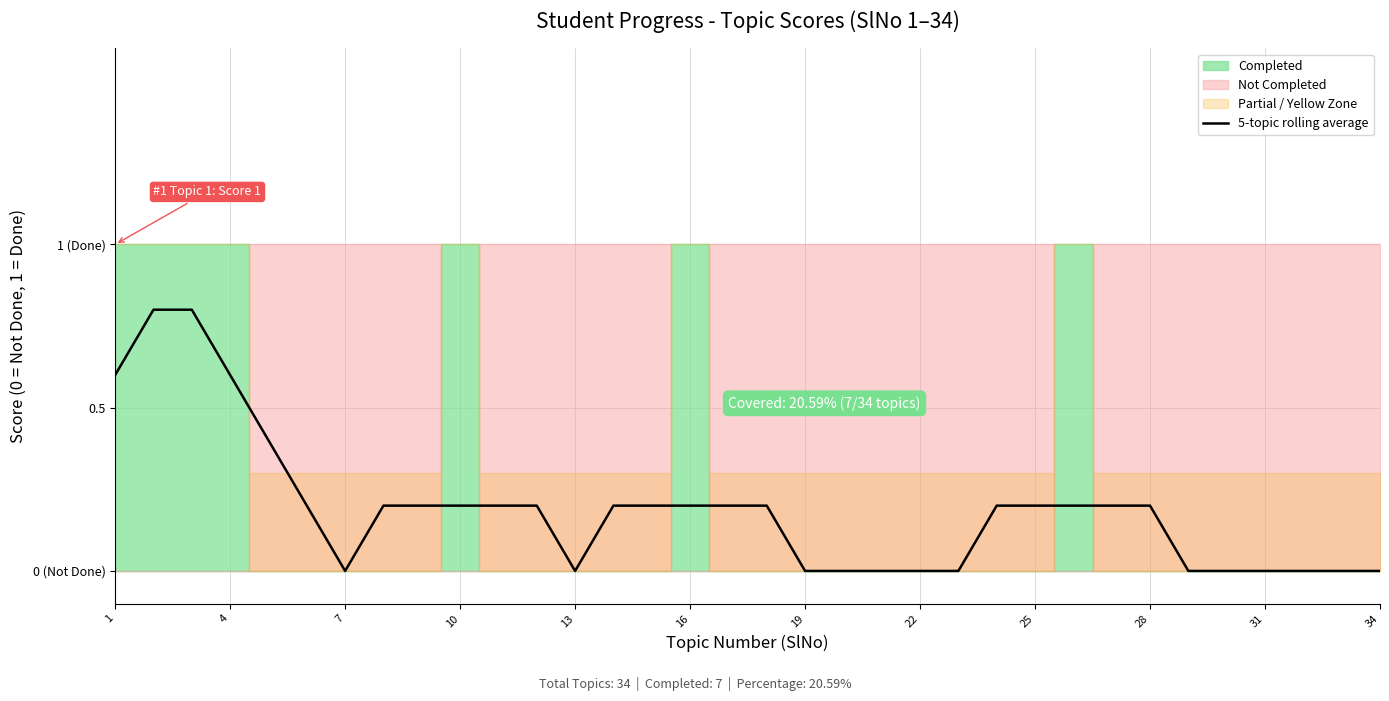

What is the maximum value shown in the chart?

0.8